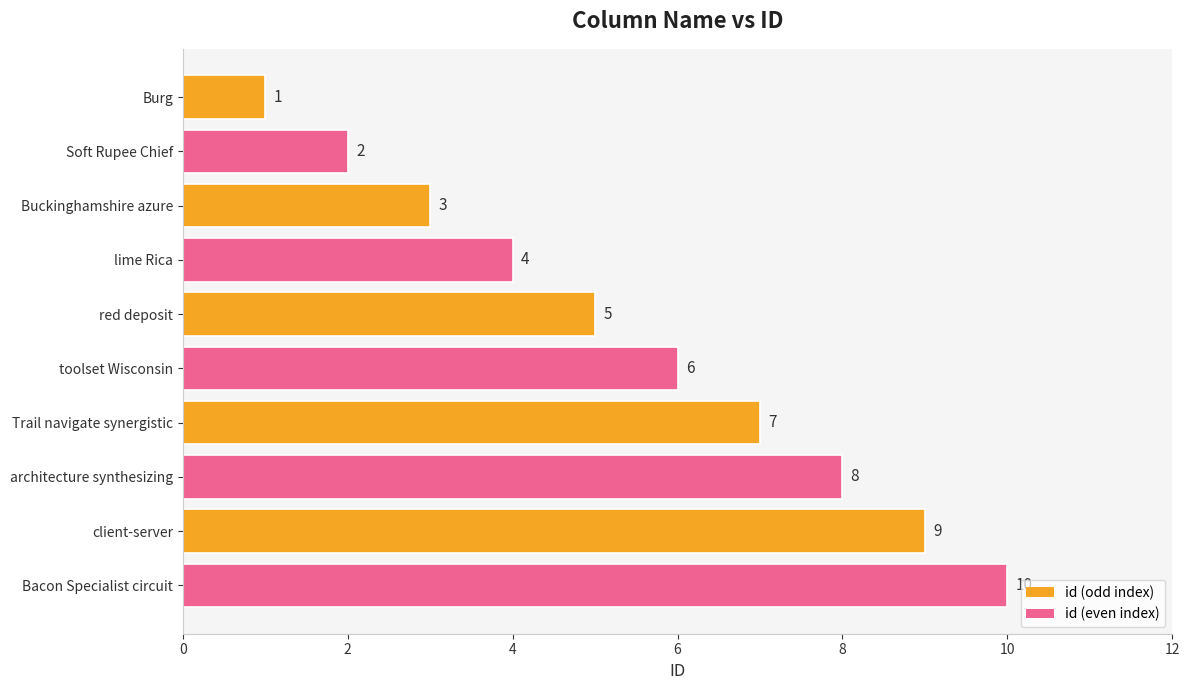

What is the difference between the maximum and second lowest values?

8